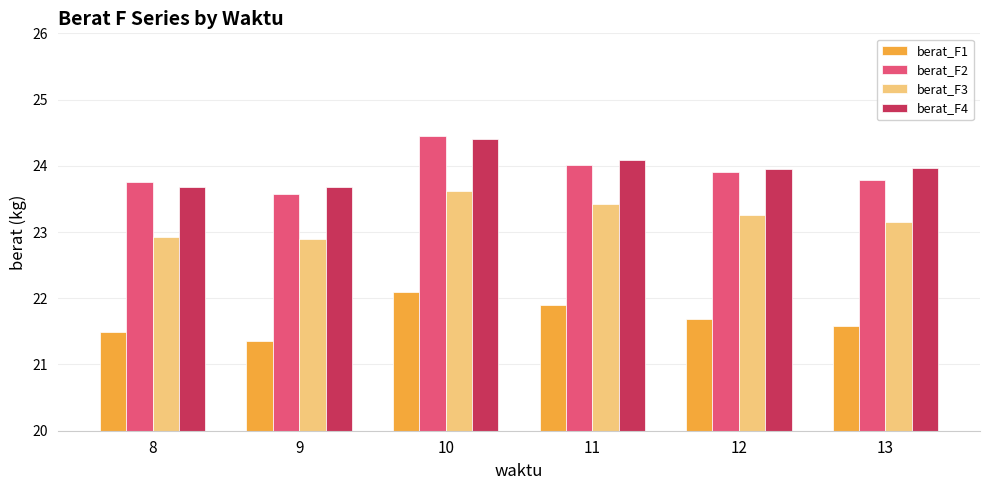

What value does the berat_F4 series have at 10?

24.4